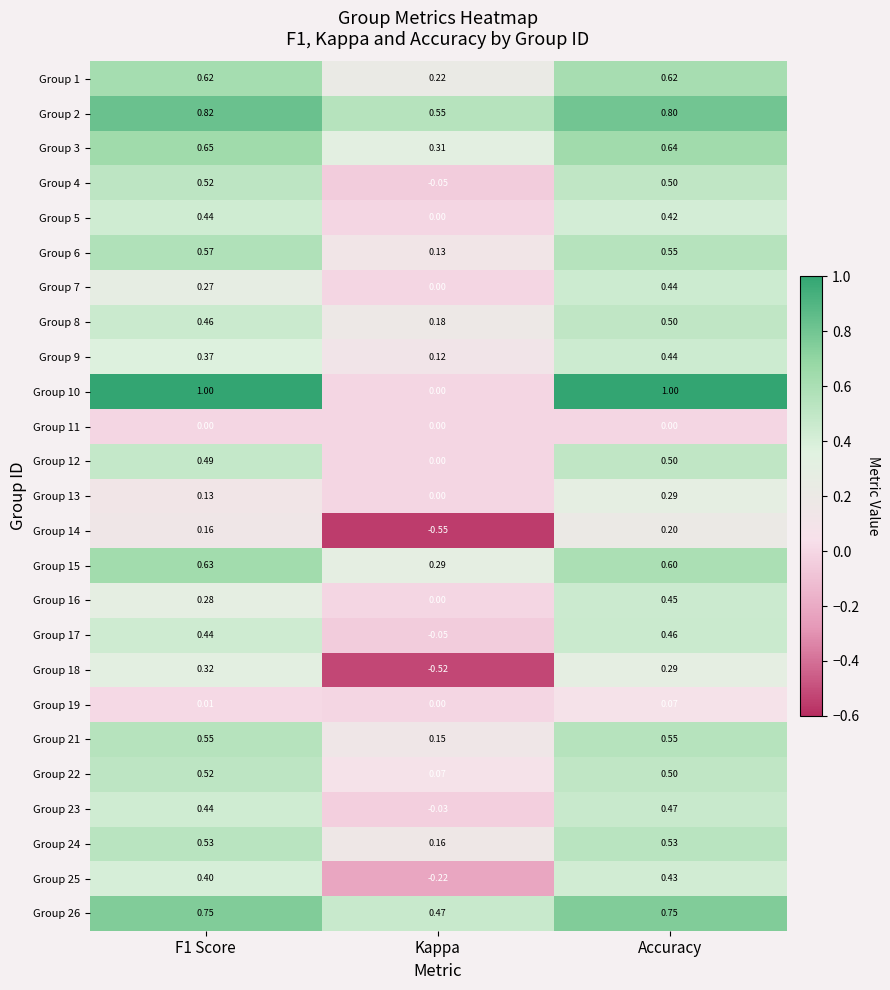

At which label is Group 3 closest to 0?

Kappa